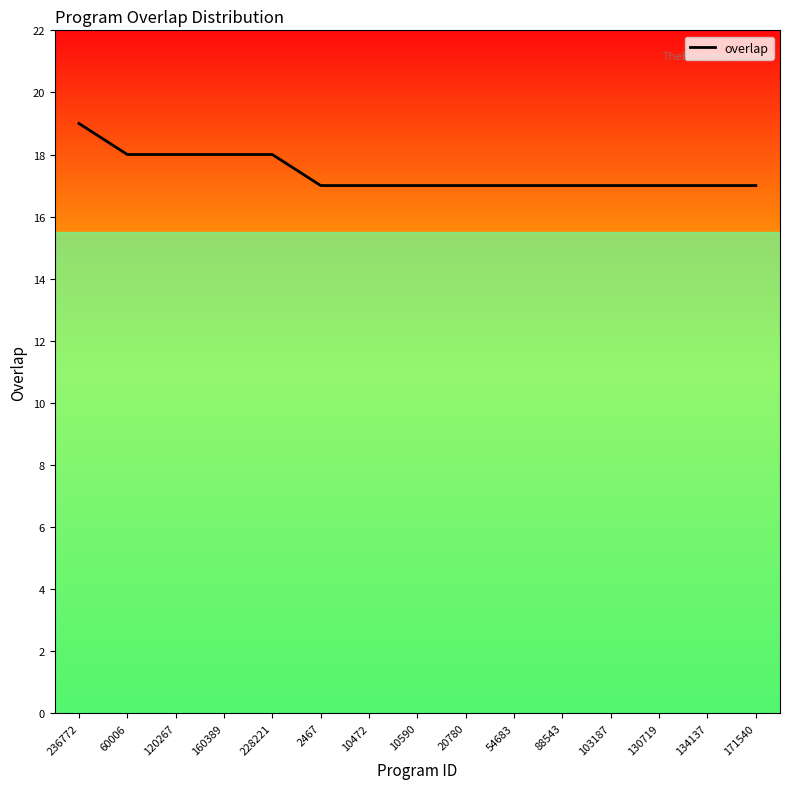

What is the greatest value displayed?

19